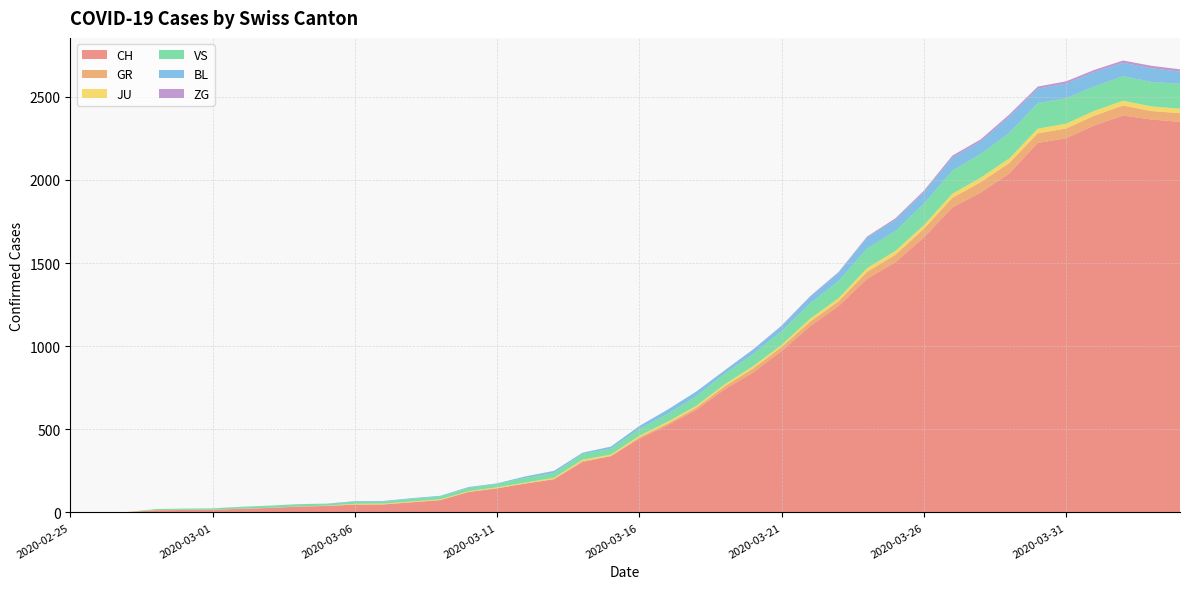

Reading right to left, transcribe all the data shown in this chart.

CH: 2349	2363	2387	2328	2251	2222	2038	1924	1834	1654	1505	1404	1241	1120	971	842	741	617	526	443	339	303	200	174	145	123	74	61	48	47	39	35	27	22	16	15	13	2	1	0
GR: 52	51	60	59	58	58	63	63	58	52	45	43	29	27	24	24	18	13	9	9	0	6	0	0	0	0	0	0	0	0	0	0	0	0	0	0	0	0	0	0
JU: 27	28	29	29	29	28	28	27	25	22	23	22	18	18	13	14	12	11	11	9	9	8	8	6	6	5	5	5	5	5	2	1	1	1	1	1	1	1	0	0
VS: 150	147	147	147	153	154	153	143	138	129	119	118	104	92	83	73	64	59	47	42	36	34	30	28	21	20	17	16	12	12	11	13	12	10	7	6	6	0	0	0
BL: 73	82	81	86	88	86	99	75	79	68	68	66	51	40	30	27	19	27	26	17	12	8	12	9	3	5	4	4	4	4	1	1	1	1	1	1	0	0	0	0
ZG: 14	15	14	13	14	13	12	12	12	10	9	6	3	3	3	1	1	0	0	0	0	0	0	0	0	0	0	0	0	0	0	0	0	0	0	0	0	0	0	0